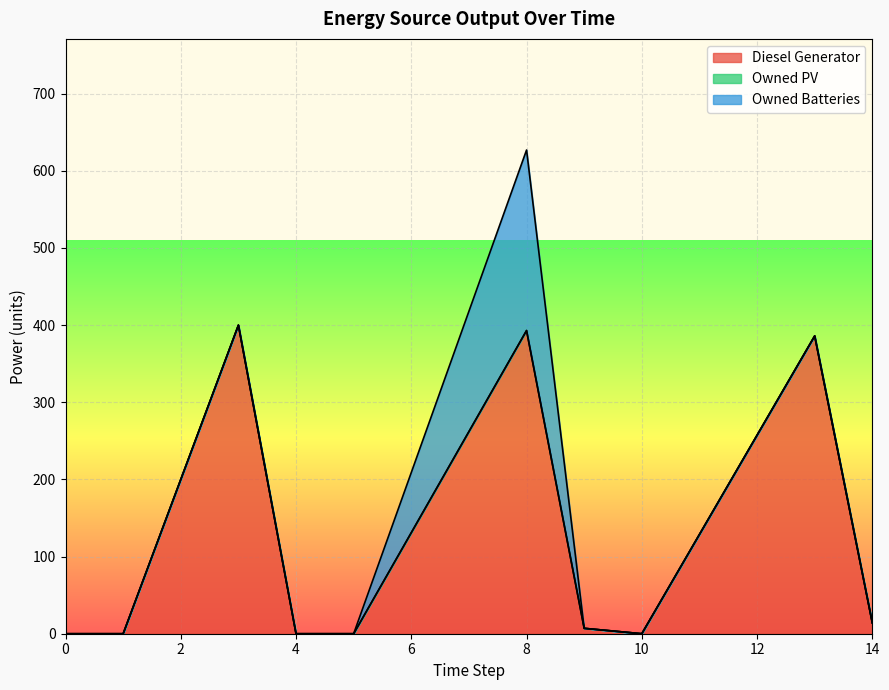

What is the difference between the Diesel Generator values at 4 and 9?

7